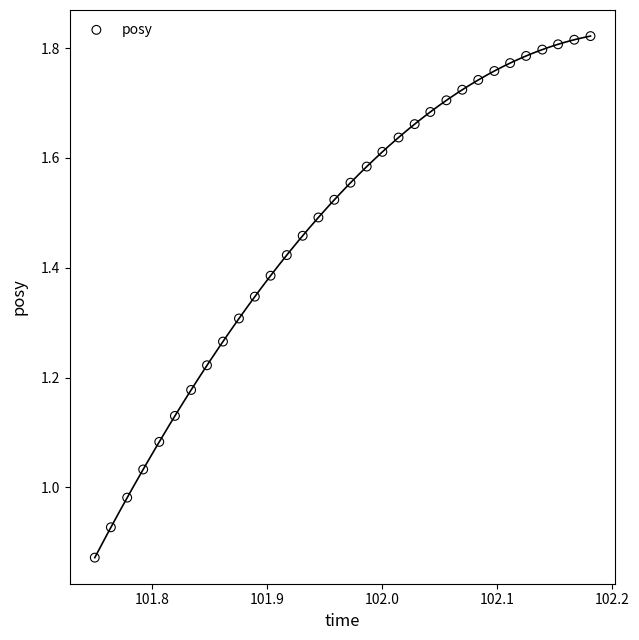

What is the range of X values (max minus min)?

0.4